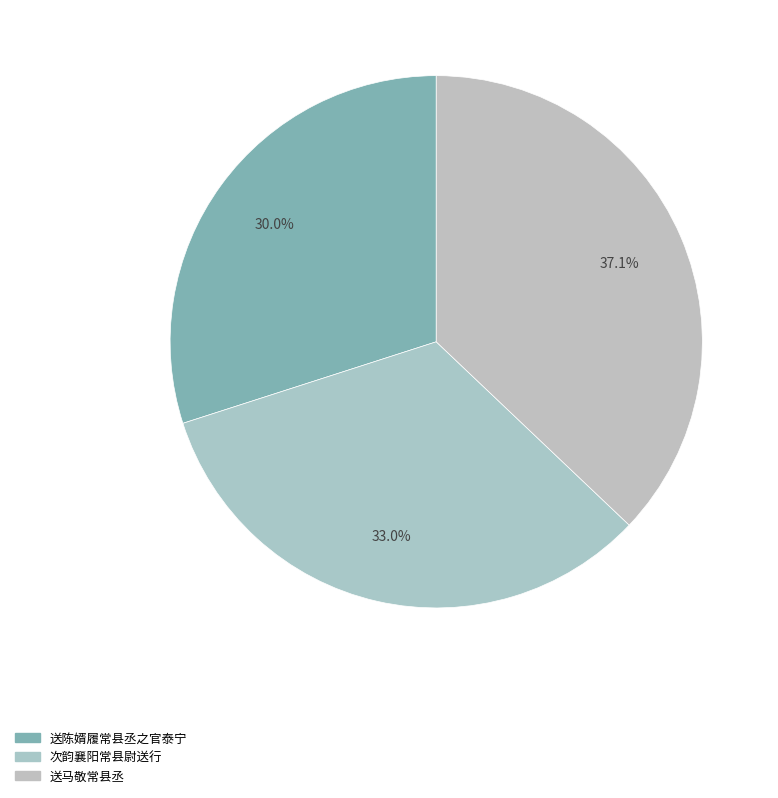

Is it true that 送马敬常县丞 is 47% of the pie?

False